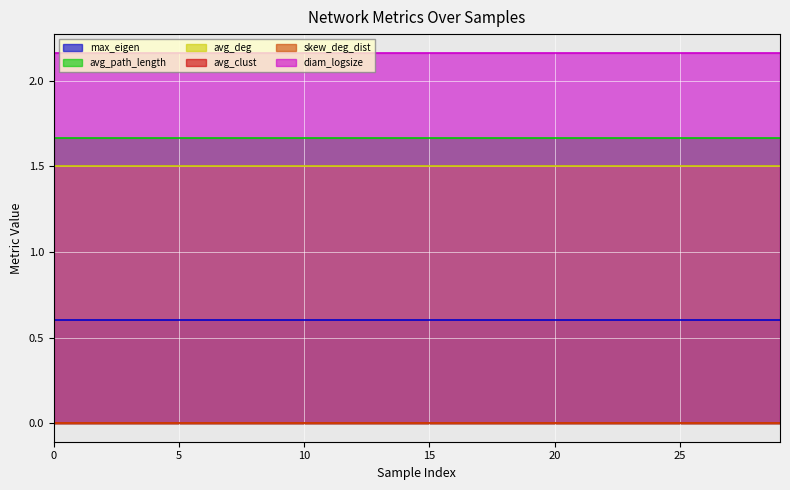

How many lines are shown in the chart?

6